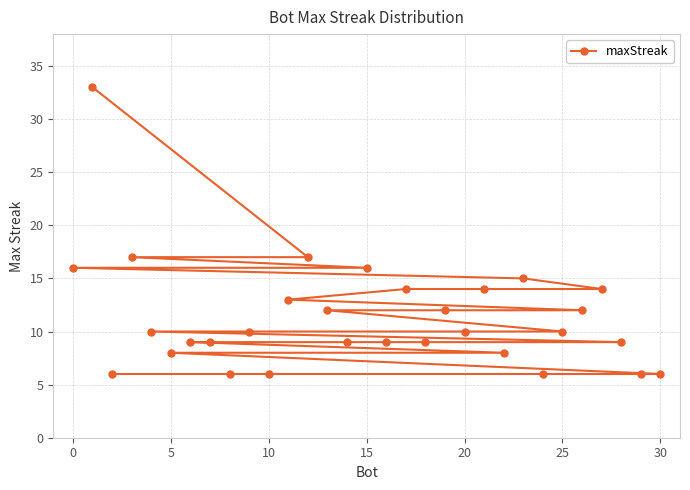

What is the sum of all values?

351